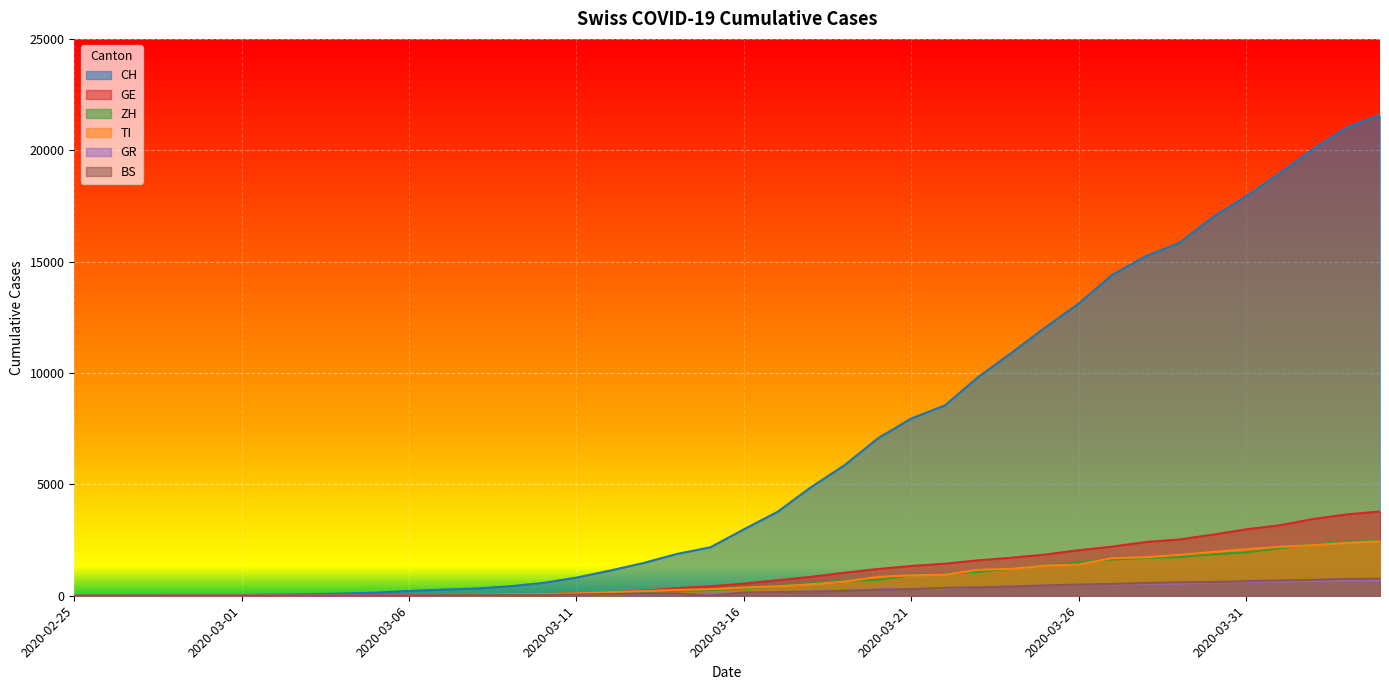

True or false: ZH and GR intersect in this chart.

False